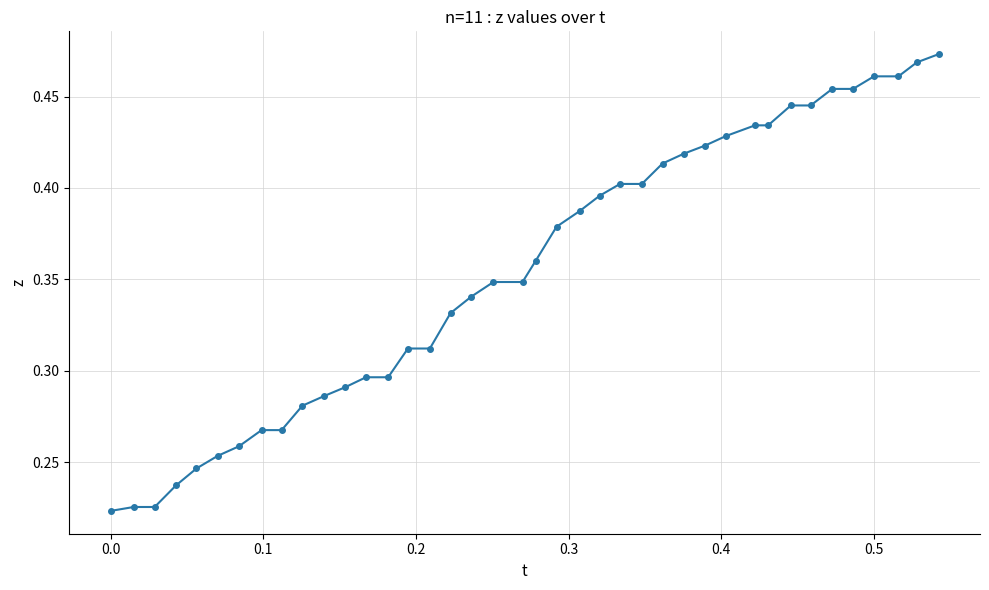

How many data points does each series have?

40